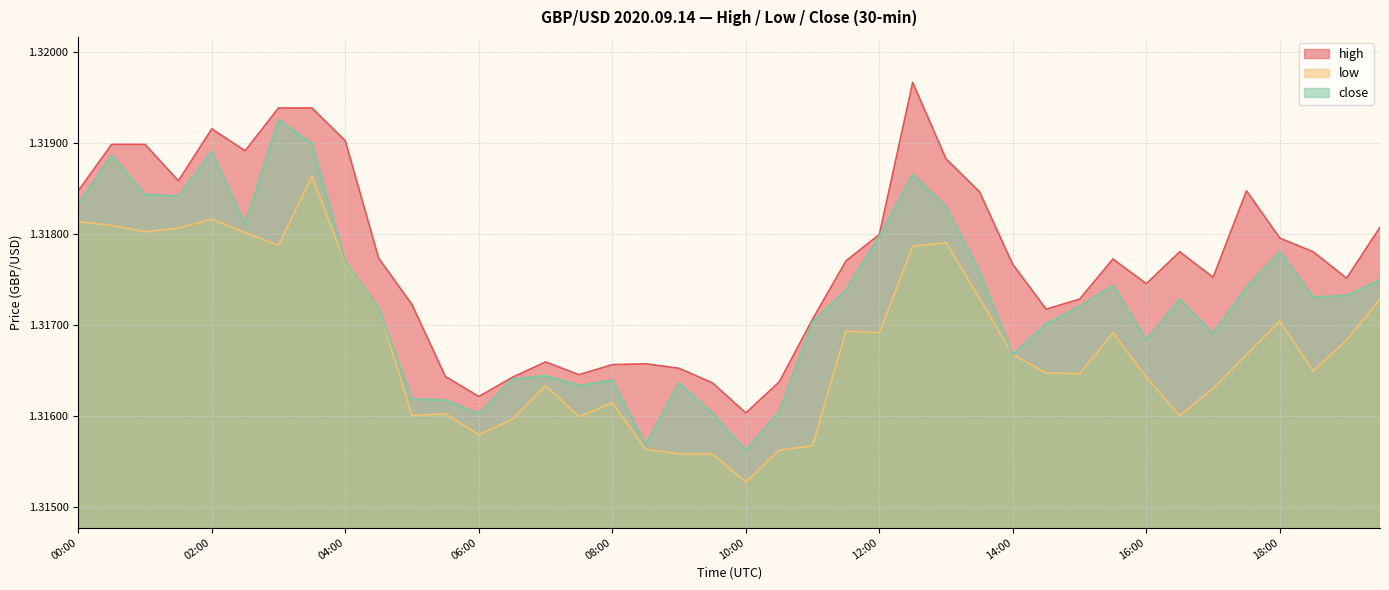

Between 18:00 and 09:00, which is larger?

18:00